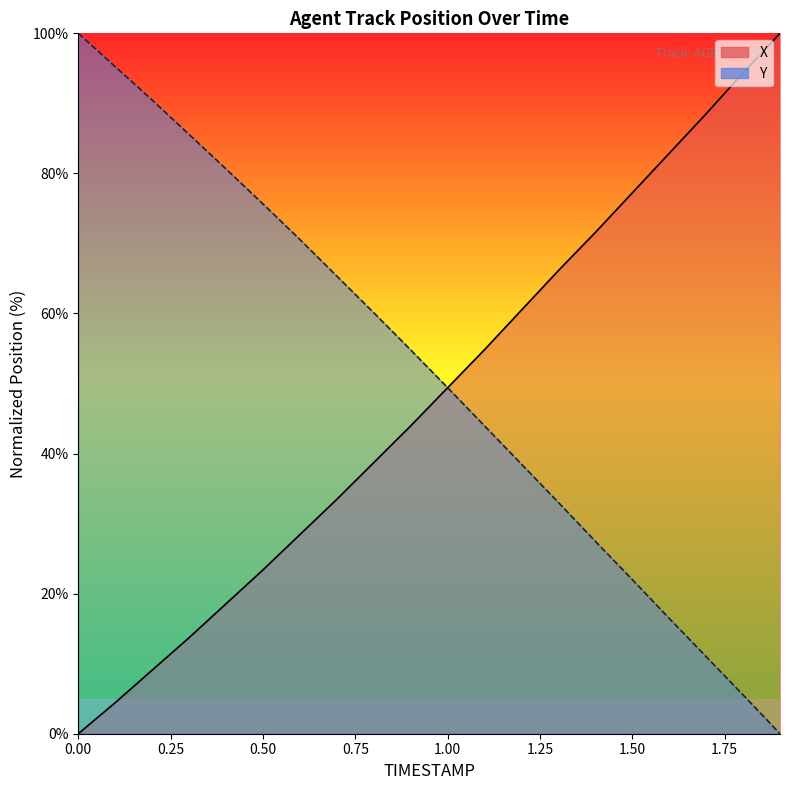

Reading left to right, transcribe all the data shown in this chart.

X: 0.0	4.4	9.1	13.7	18.5	23.4	28.4	33.5	38.7	44.0	49.4	54.8	60.5	66.1	71.6	77.2	82.9	88.5	94.4	100.0
Y: 100.0	95.2	90.5	85.6	80.6	75.6	70.6	65.3	60.1	54.8	49.4	44.0	38.5	33.0	27.5	22.0	16.5	11.0	5.5	0.0